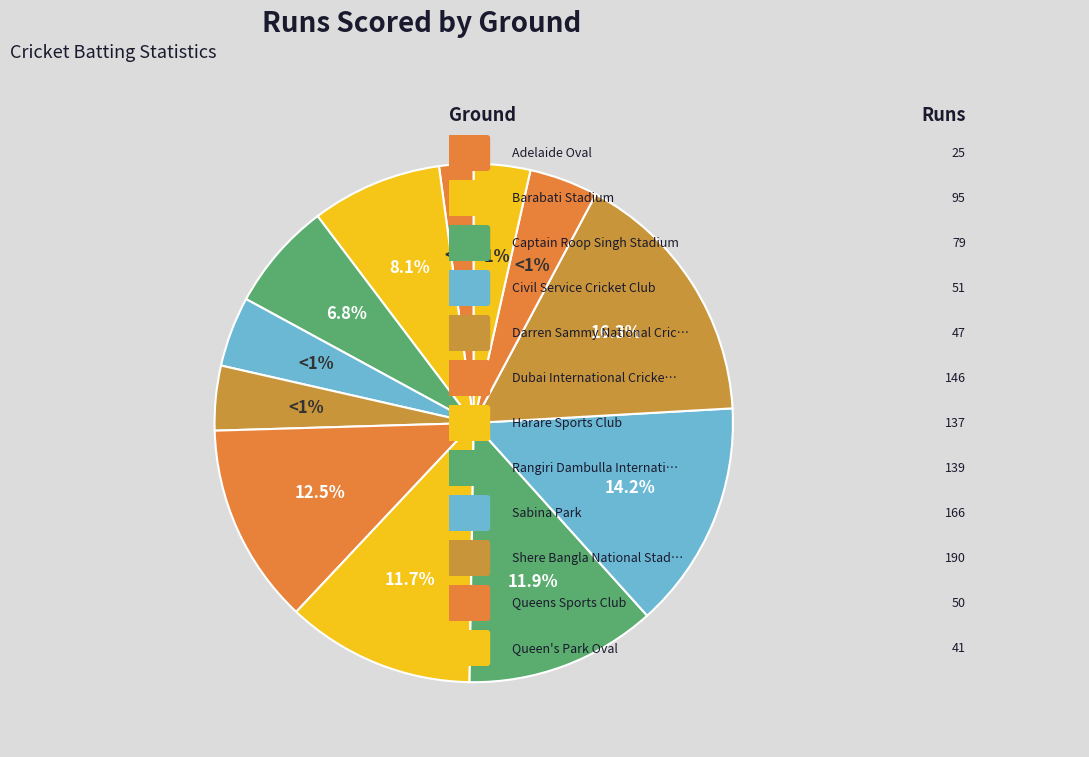

What percentage do Barabati Stadium and Queen's Park Oval together represent?

11.7%